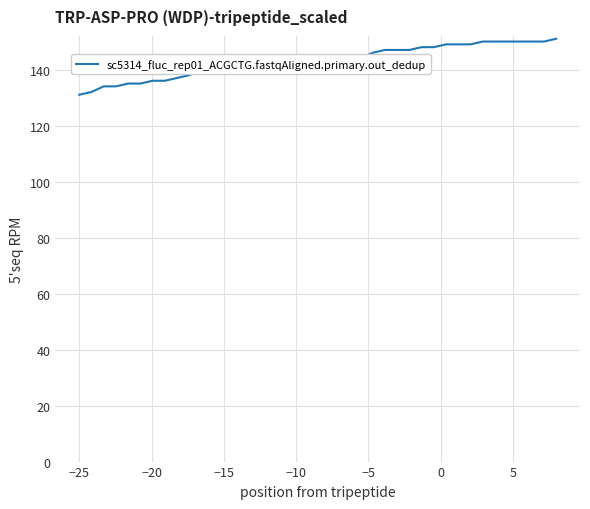

What is the smallest value displayed?

131